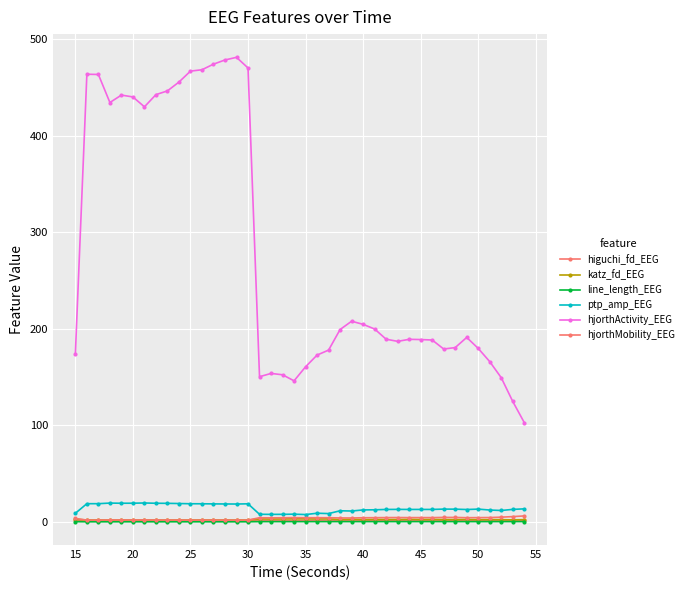

Does the chart have visible grid lines?

Yes